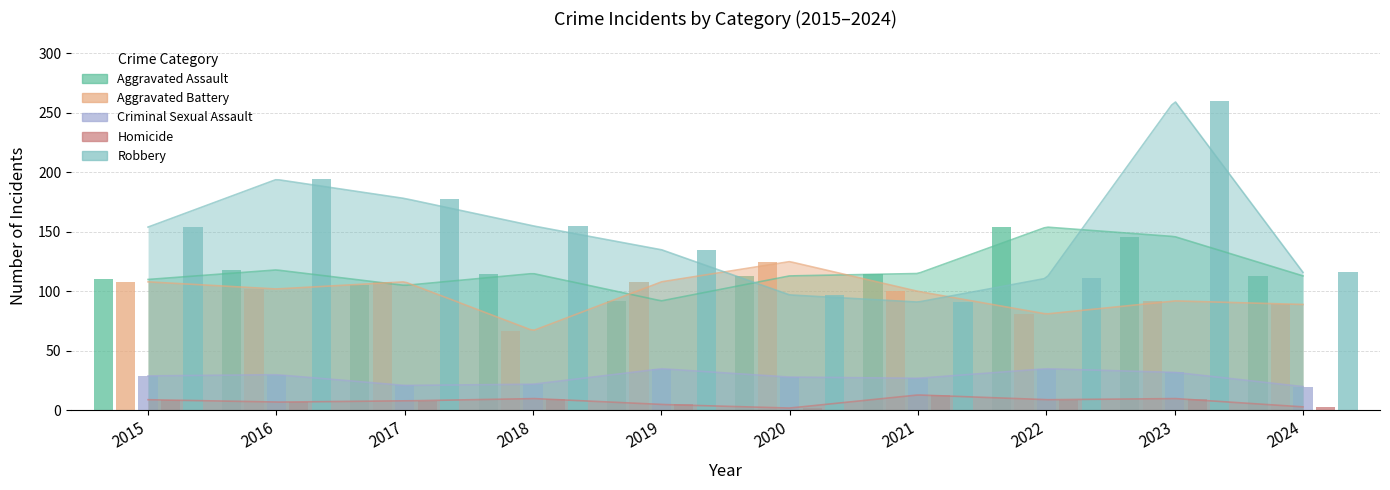

List the series in order of their peak value, highest first.

Robbery, Aggravated Assault, Aggravated Battery, Criminal Sexual Assault, Homicide